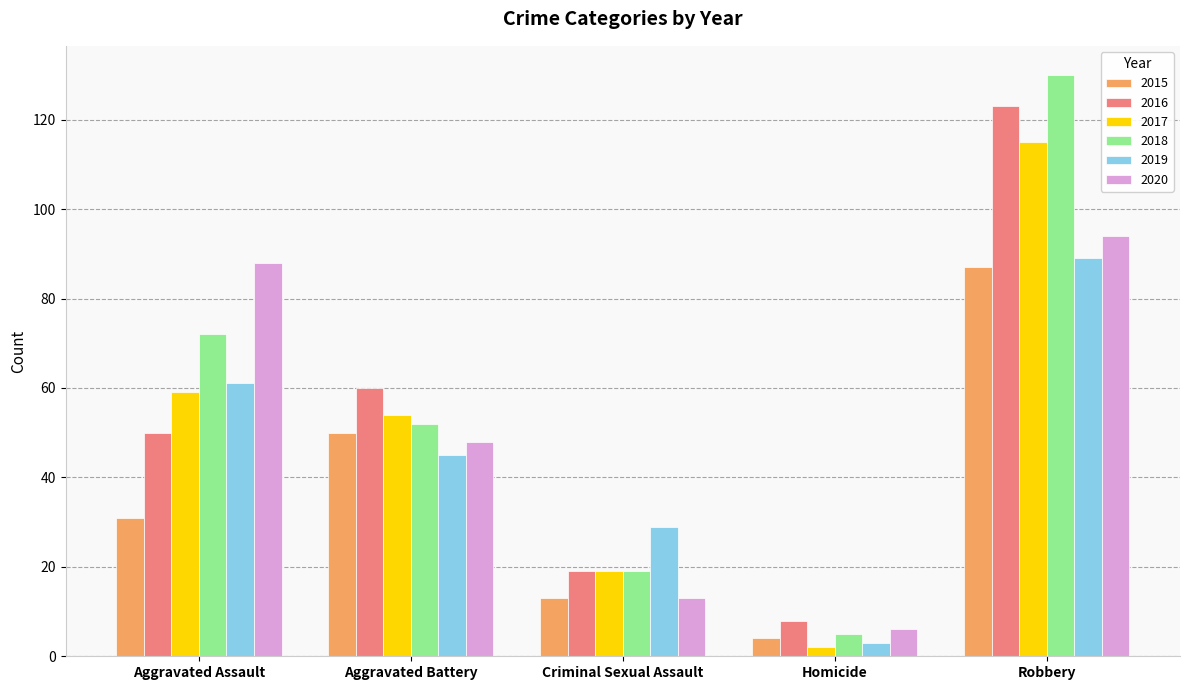

Reading left to right, list all the values displayed in this chart.

2015: 31	50	13	4	87
2016: 50	60	19	8	123
2017: 59	54	19	2	115
2018: 72	52	19	5	130
2019: 61	45	29	3	89
2020: 88	48	13	6	94